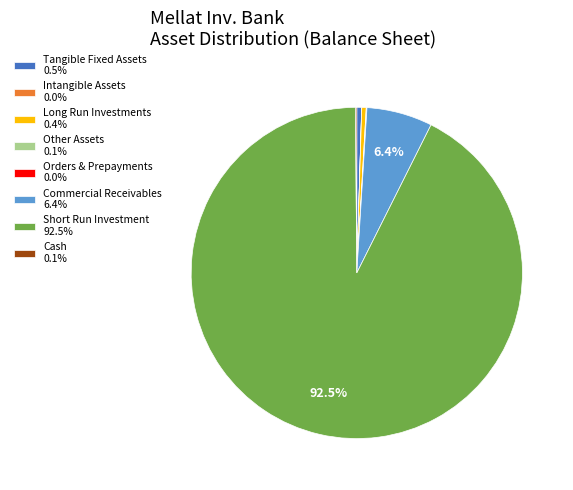

Is Short Run Investment 92.5% the majority of the pie?

Yes